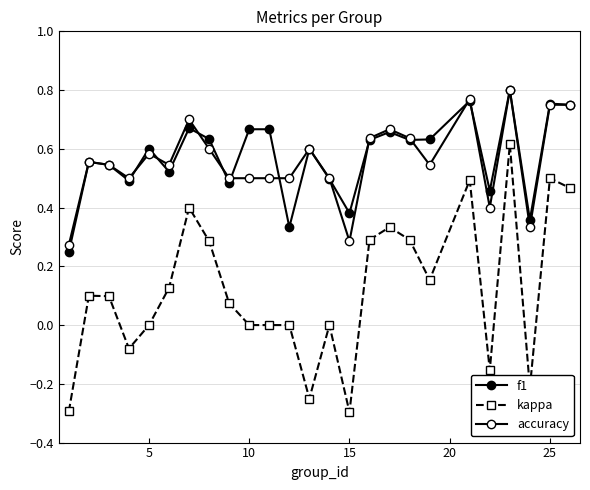

How many data points does each series have?

25